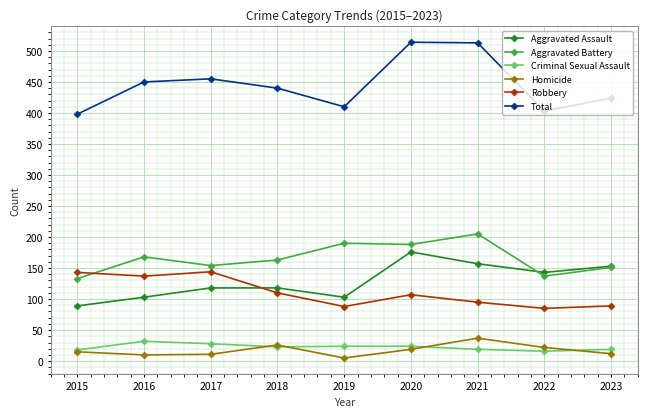

True or false: Robbery has more than 2 interior local peaks.

False